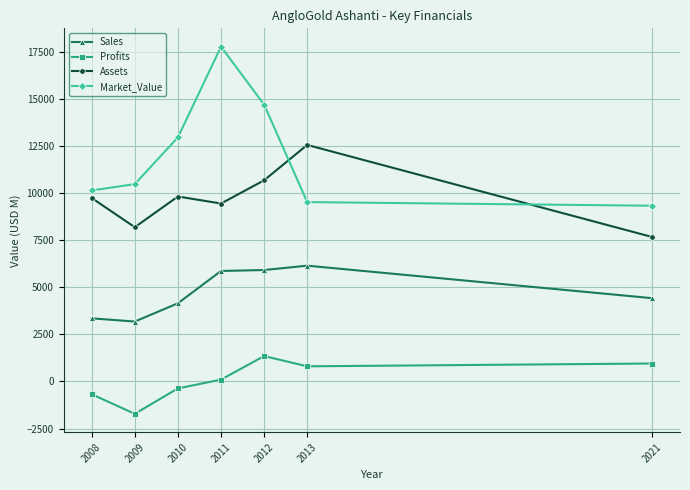

What value does the Profits series have at 2021?

951.8